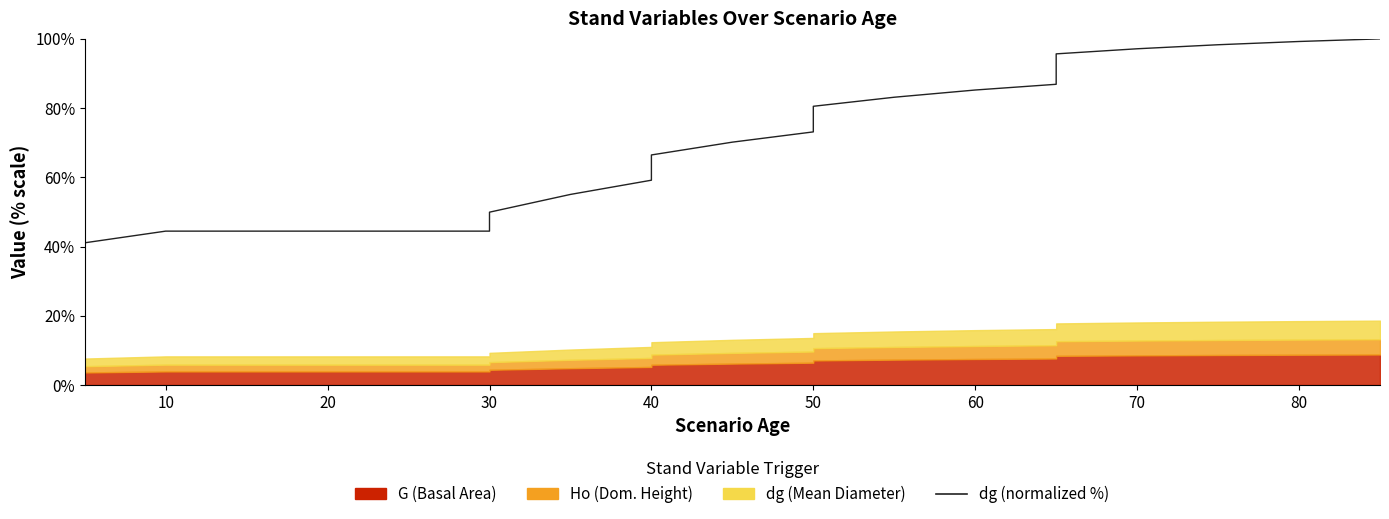

Reading left to right, transcribe all the data shown in this chart.

41.1	44.5	44.5	44.5	44.5	44.5	49.9	55.1	59.2	66.5	70.2	73.1	80.5	83.1	85.2	86.9	95.7	97.1	98.3	99.2	100.0